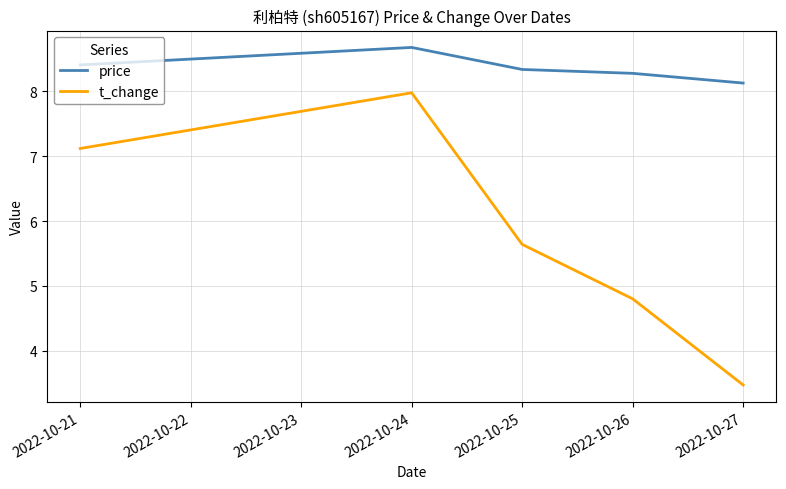

True or false: price has more than 1 interior local peaks.

False